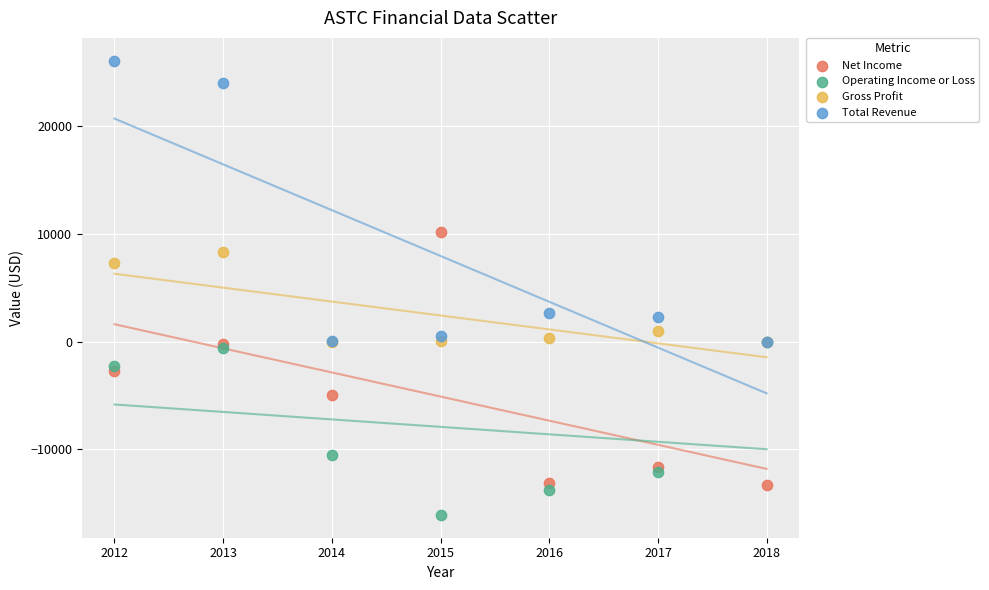

In the Total Revenue series, what Y value is closest to 13050?

2700